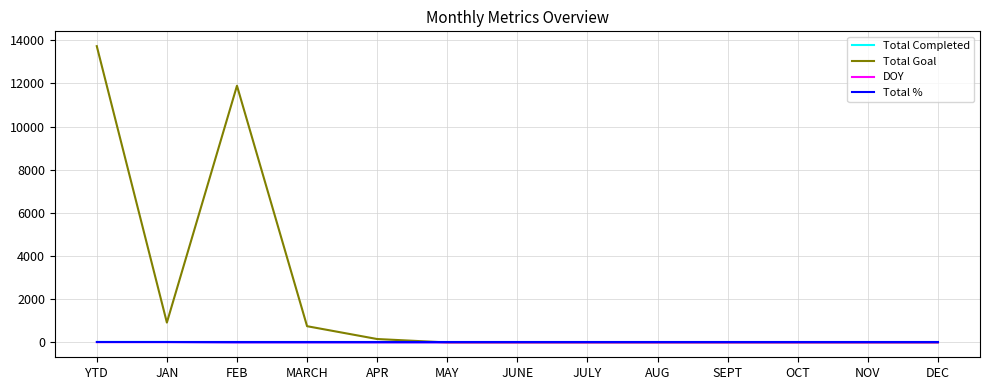

How many lines are shown in the chart?

4